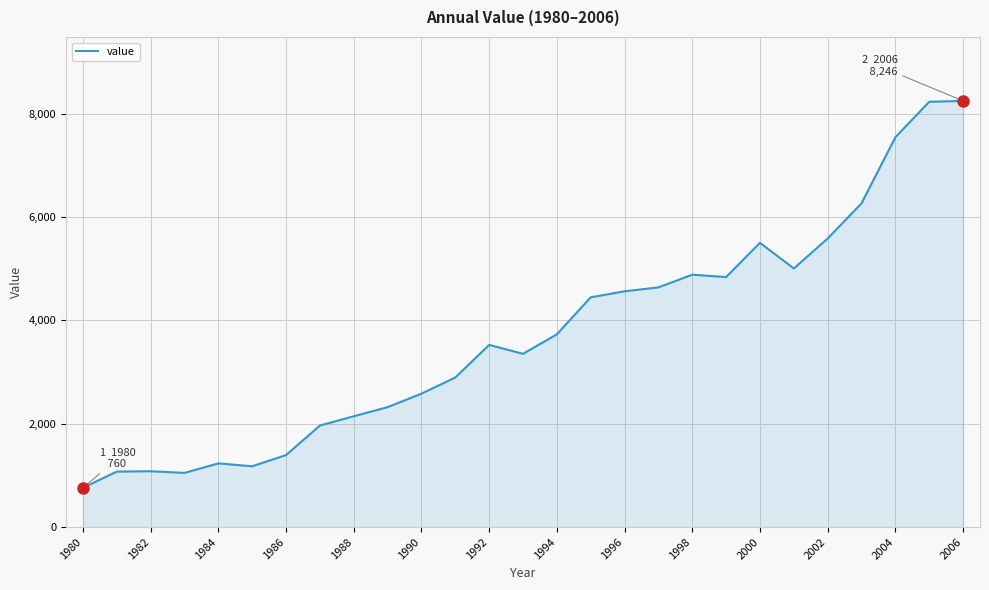

What is the sum of all values?

99999